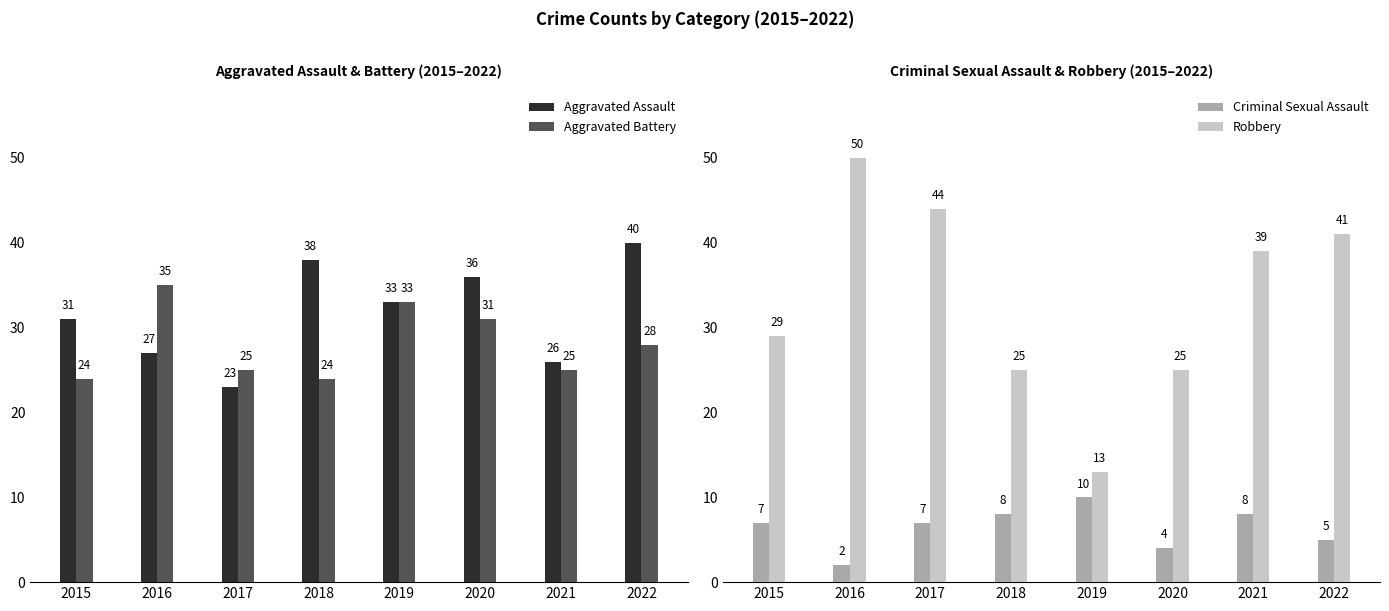

At how many categories does at least one series exceed 11?

8